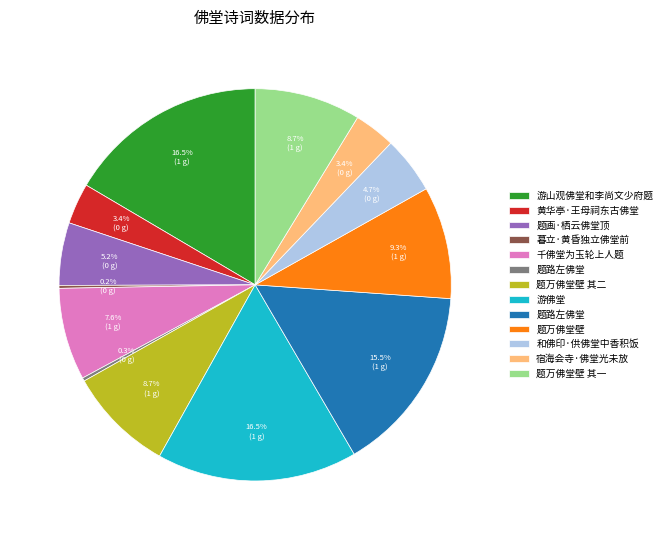

To the nearest percent, what is the average slice percentage?

8%